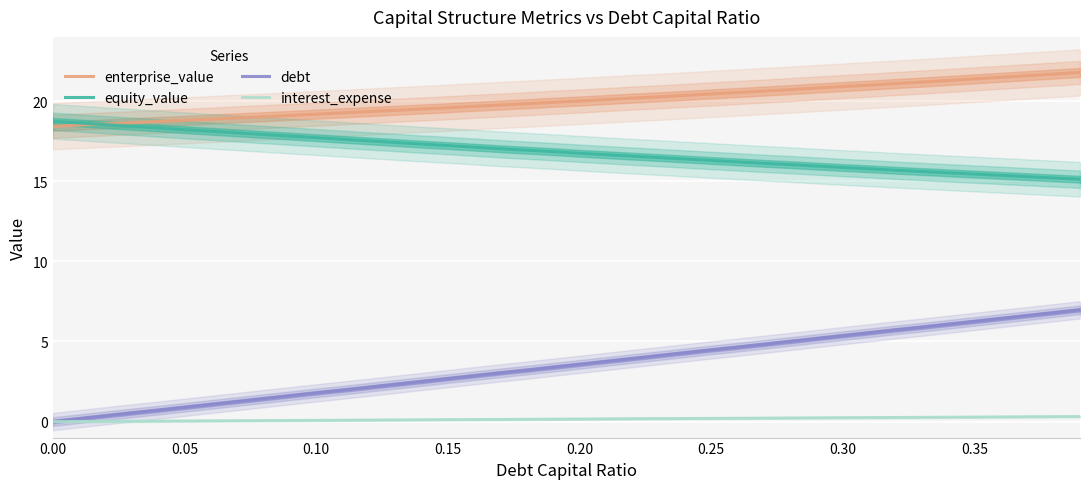

The value of equity_value at 0.30 is 24.7. True or false?

False